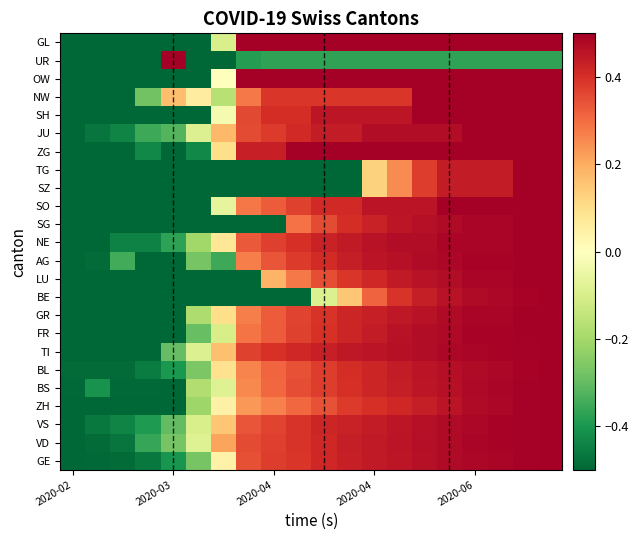

Which category has the lowest value across all series?

2020-02